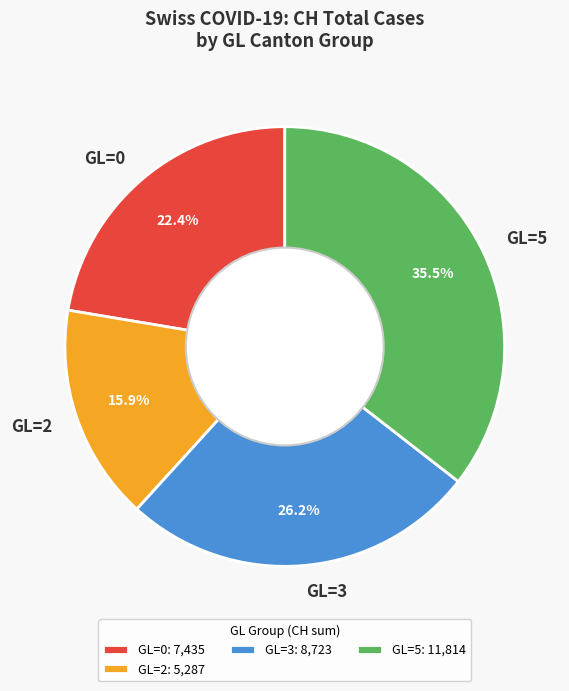

Between GL=5 and GL=2, which is larger?

GL=5